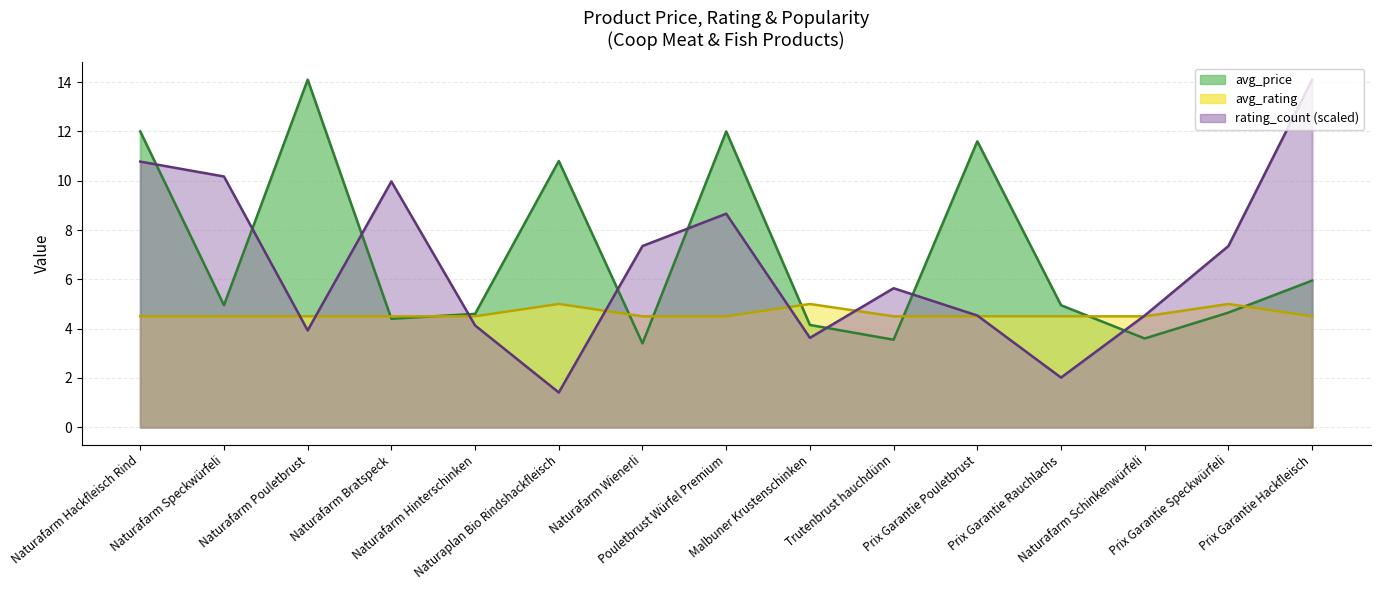

What is the spread (max minus min) of values at Naturafarm Schinkenwürfeli?

0.9